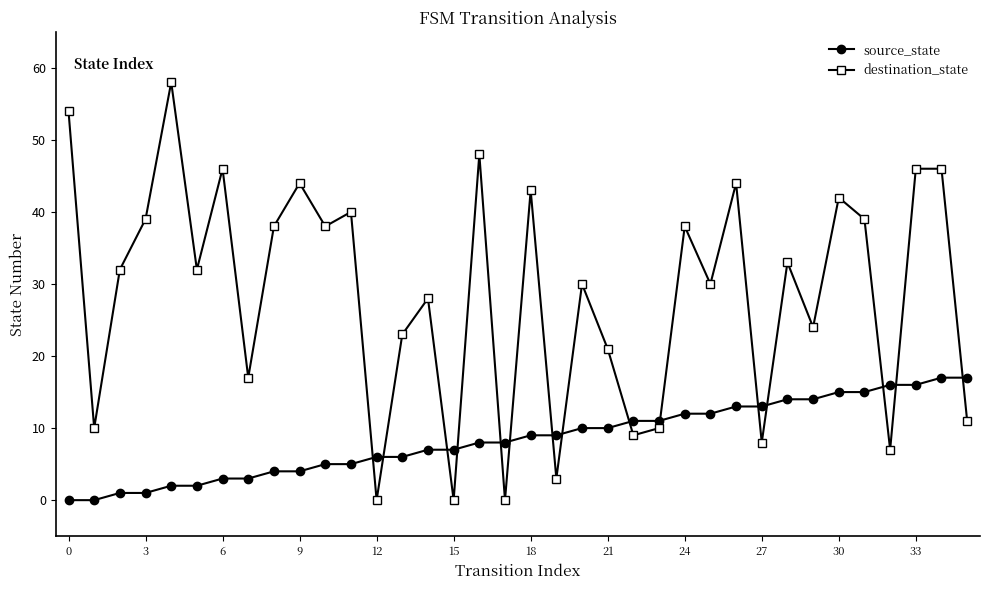

How many times do destination_state and source_state cross each other?

15